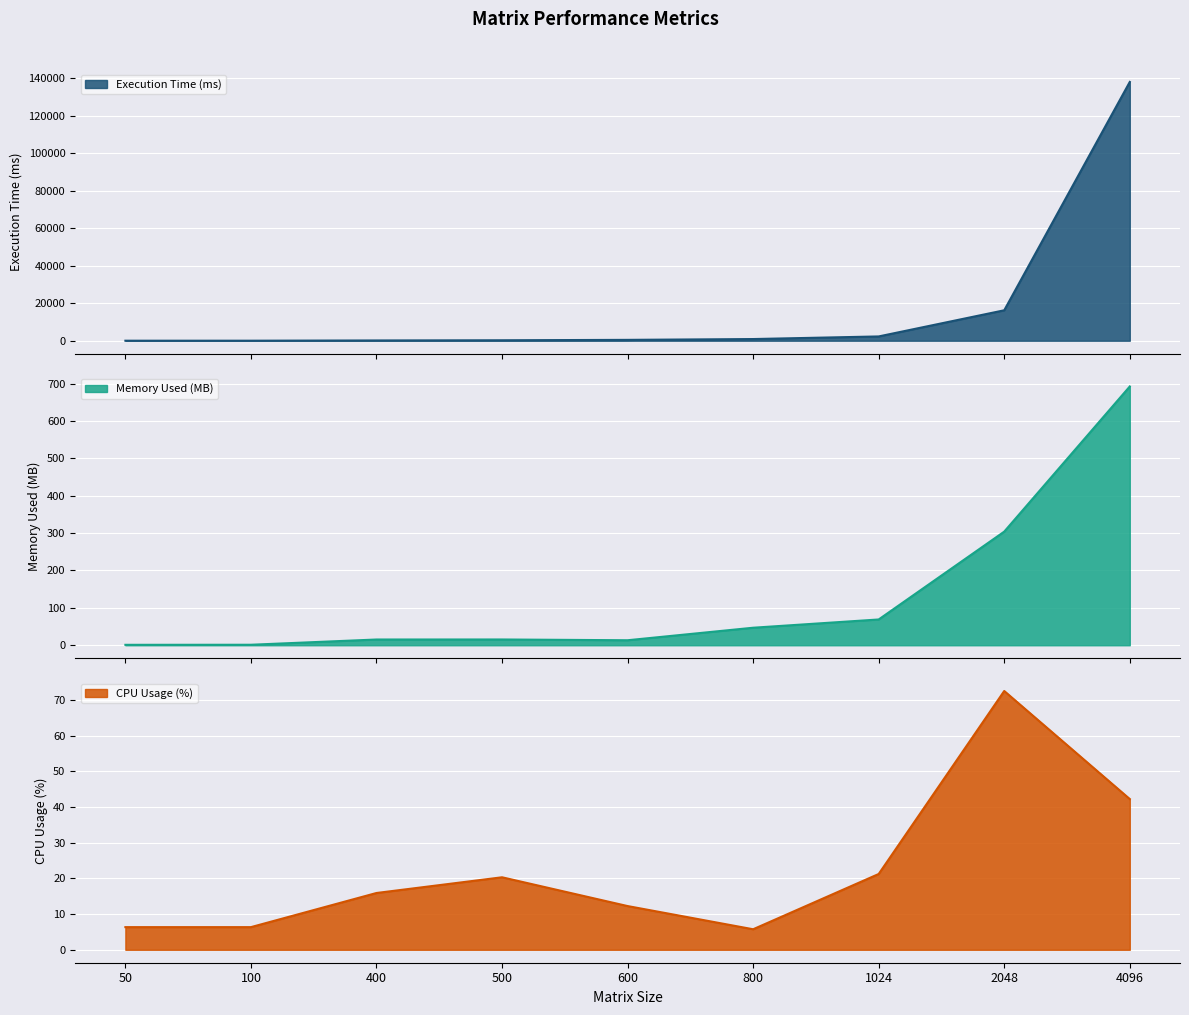

What is the difference between the second highest and minimum values in the Memory Used (MB) series?

302.8